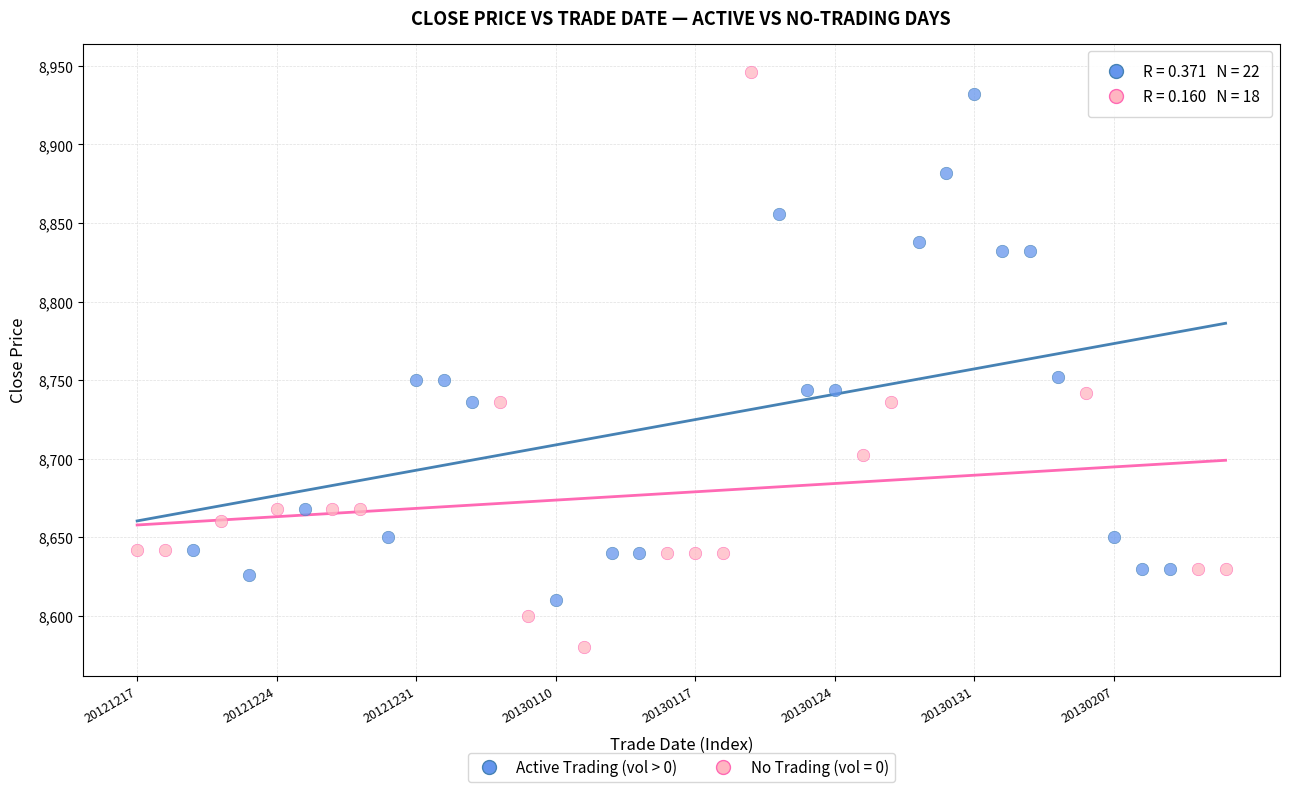

Which series has the widest spread of Y values?

No Trading (vol = 0)